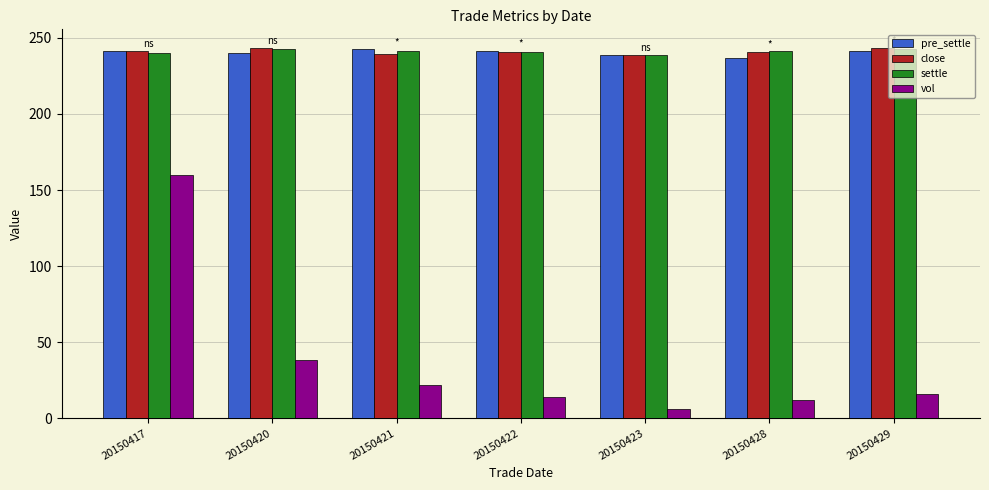

What is the average value of the pre_settle series?

240.2